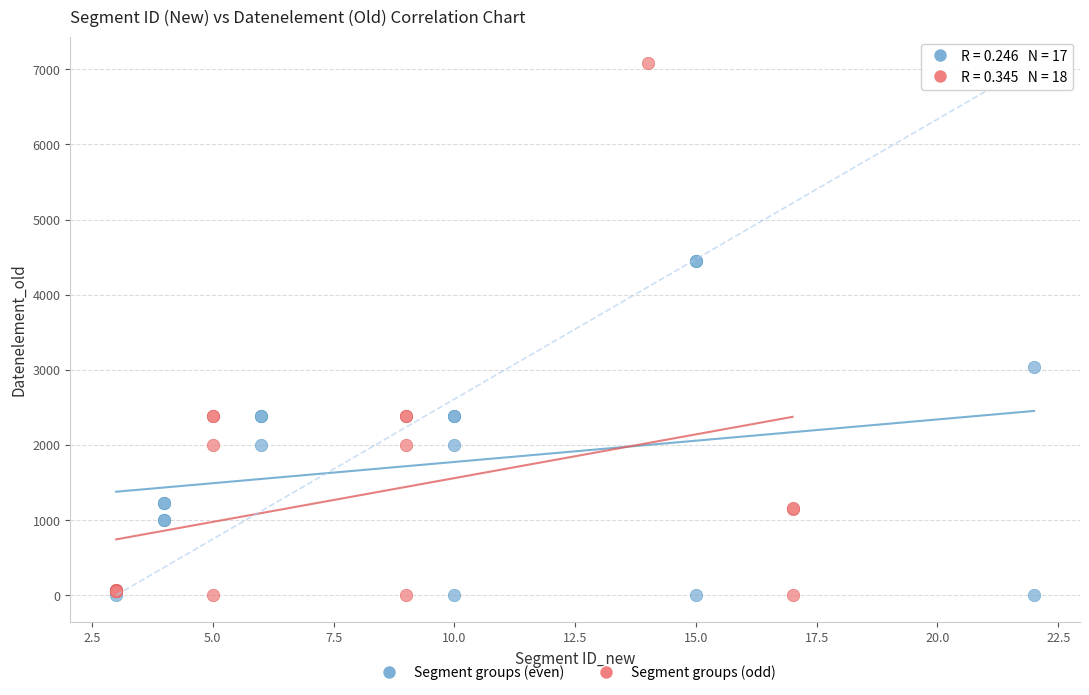

What are all the series names shown in the legend?

Segment groups (even), Segment groups (odd)